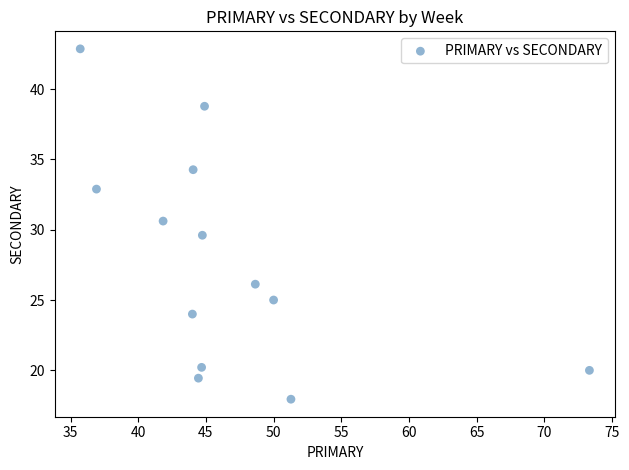

What is the range of X values (max minus min)?

37.6